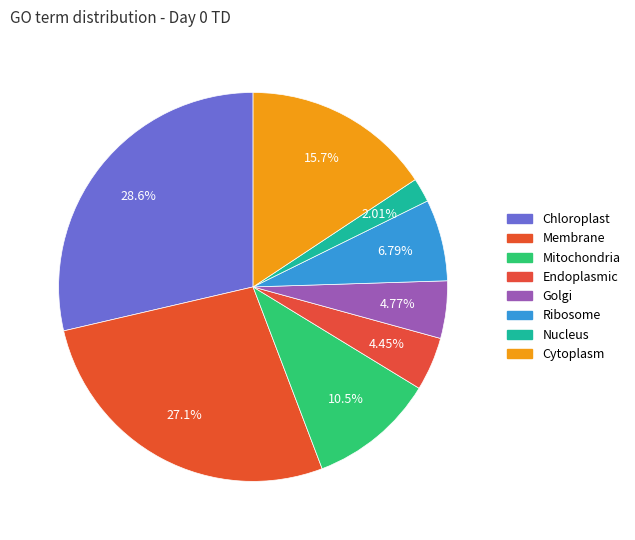

To the nearest percent, what is the combined percentage of Nucleus and Mitochondria?

13%